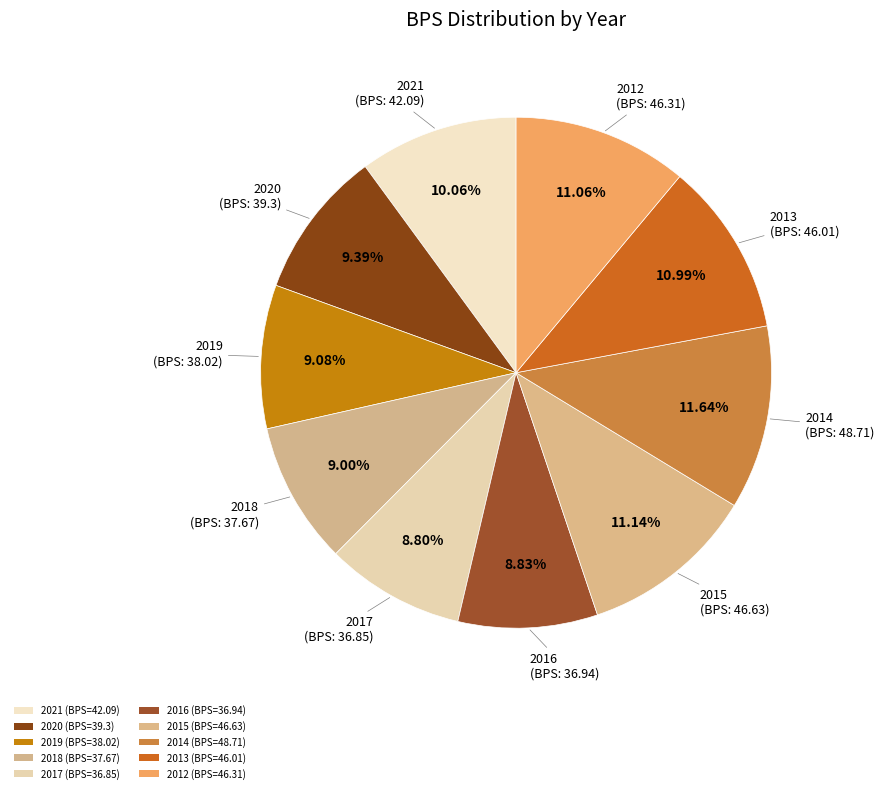

Which category has the smallest portion of the pie?

2017